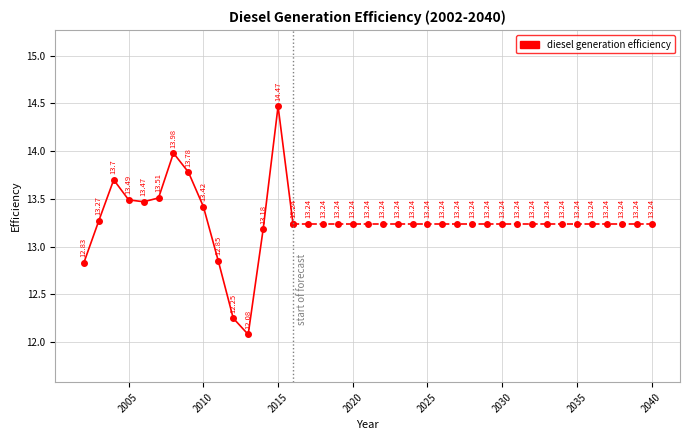

How many data points does each series have?

15